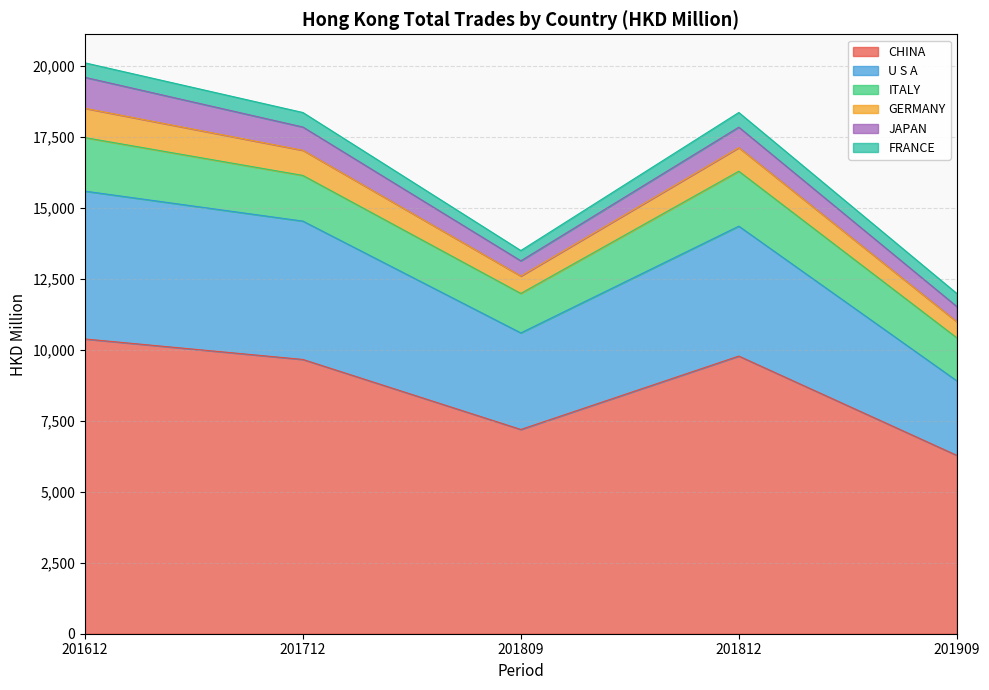

How many categories are shown in the chart?

5